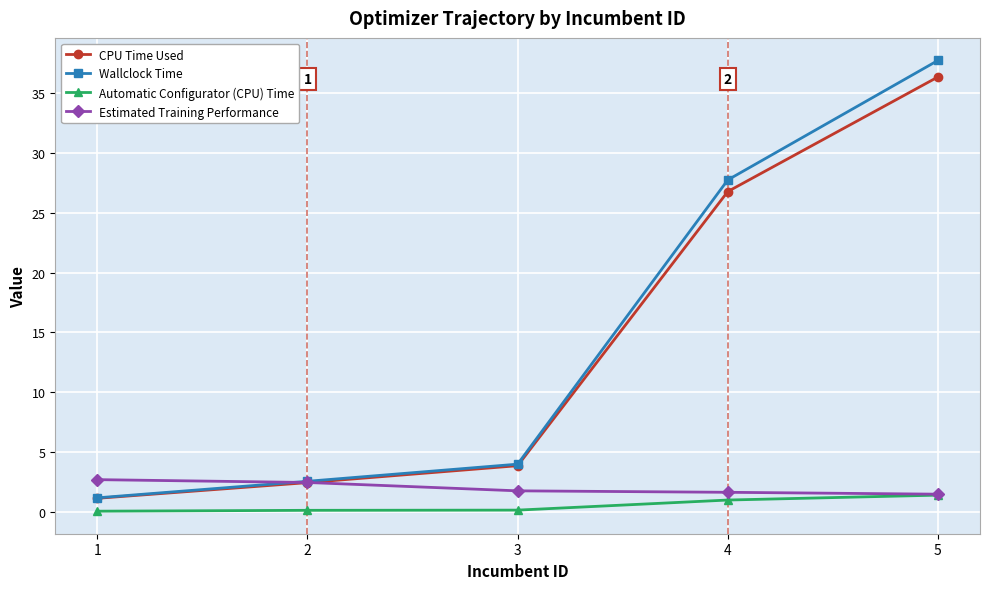

The value of Wallclock Time at 4 is 39.4. True or false?

False